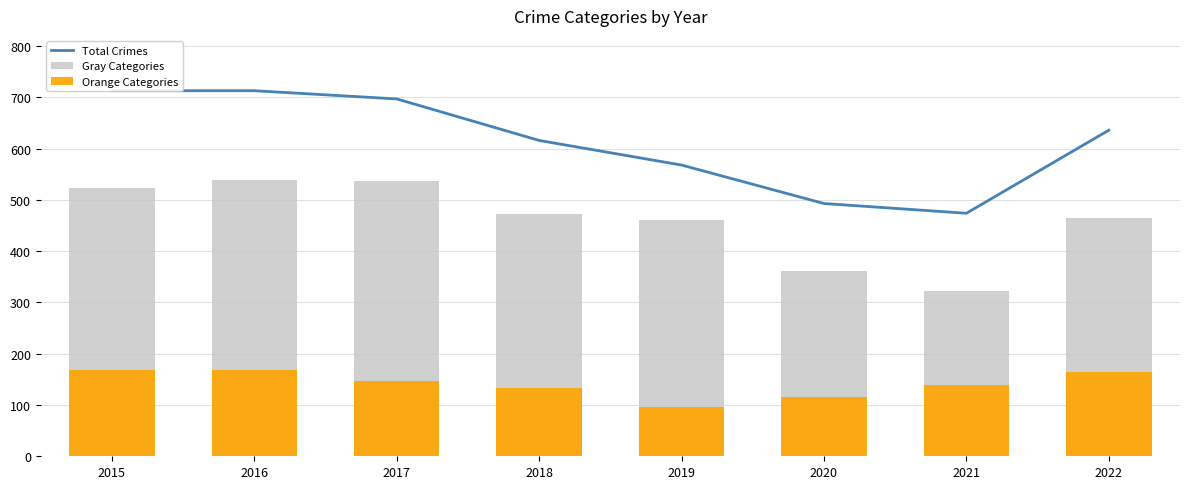

Rank the series by their maximum value, from highest to lowest.

Total Crimes, Gray Categories, Orange Categories